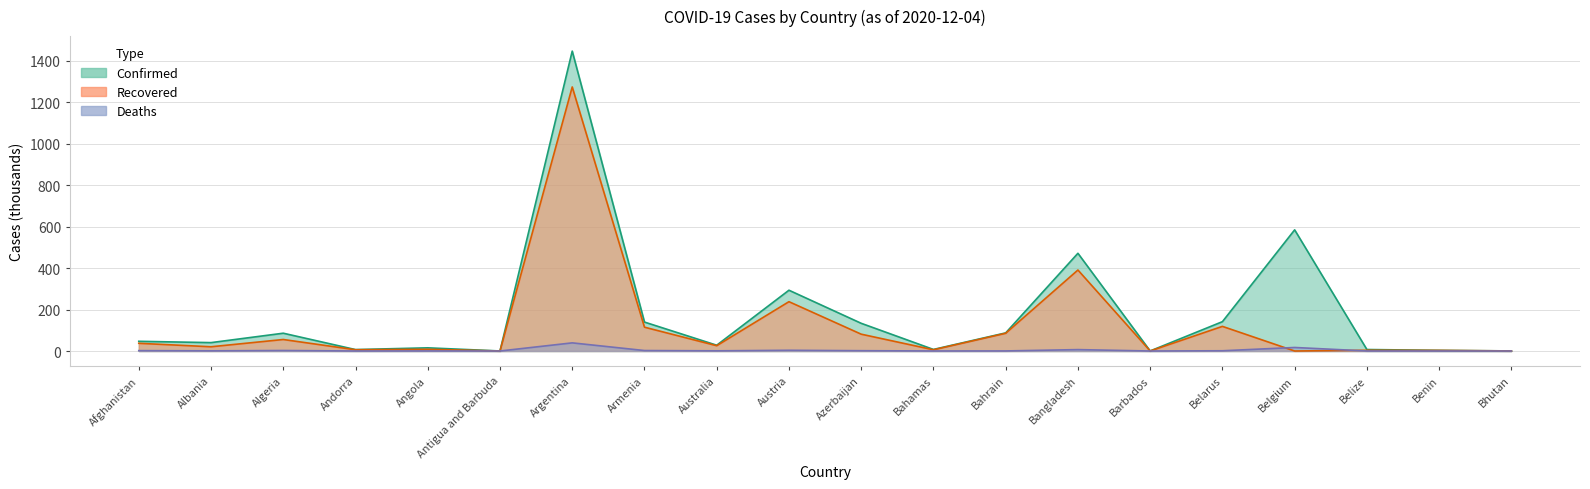

What are all the series names shown in the legend?

Confirmed, Recovered, Deaths